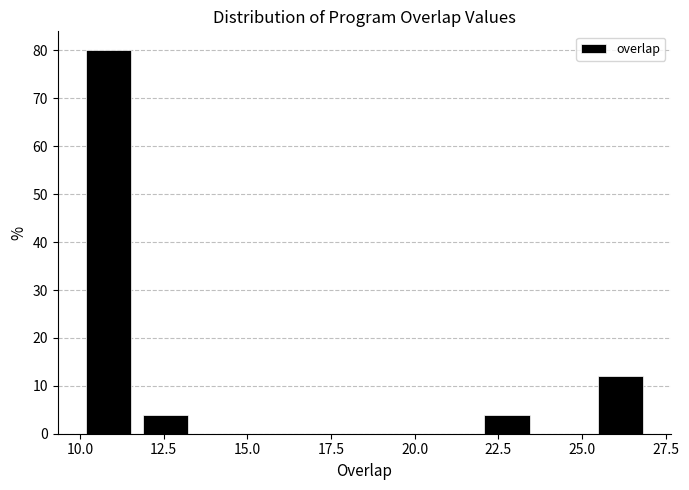

Read against the x-axis, roughly where is the centre of the tallest bar?

11.0